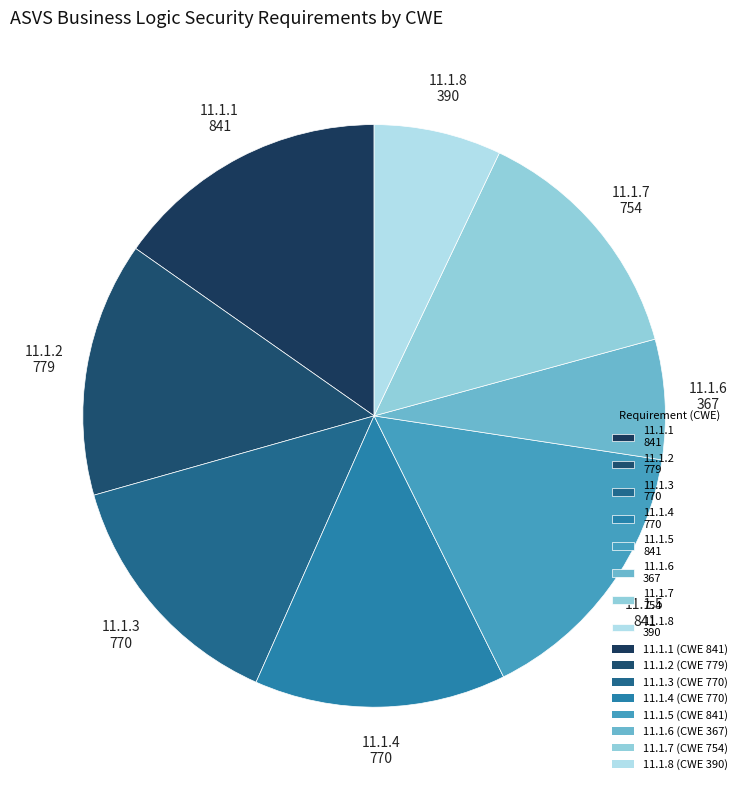

Do 11.1.5 841 and 11.1.4 770 together represent more than half of the pie?

No